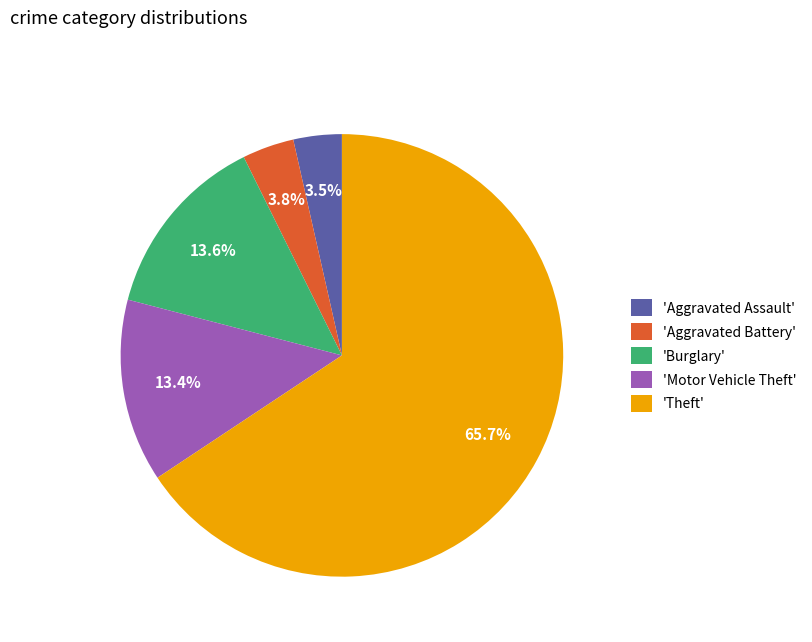

Is there any slice that represents more than half of the pie?

Yes